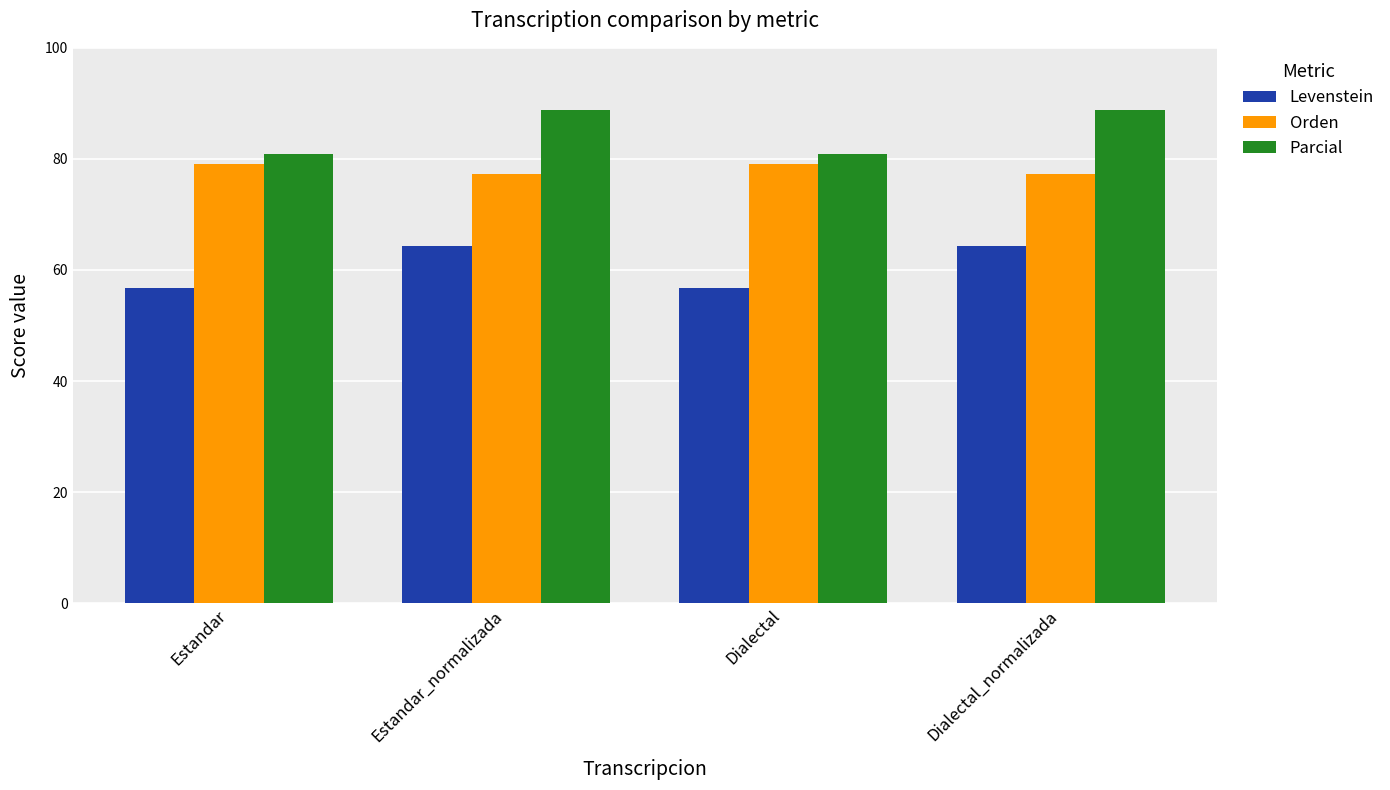

Reading left to right, extract all data points from this chart.

Levenstein: 56.8	64.4	56.8	64.4
Orden: 79.1	77.3	79.1	77.3
Parcial: 81.0	88.9	81.0	88.9